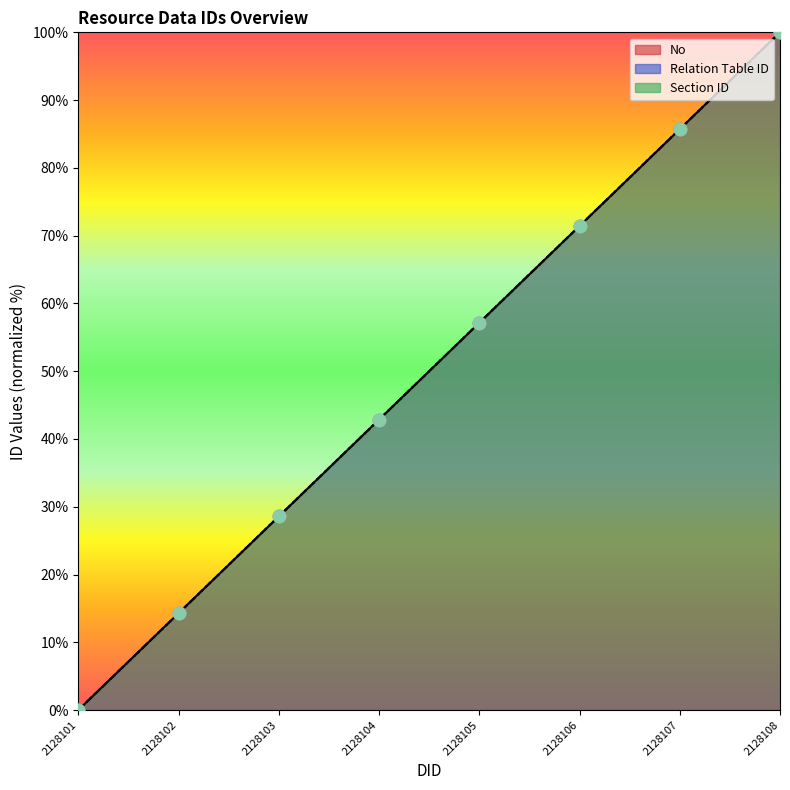

Which series reaches the maximum Y coordinate?

No